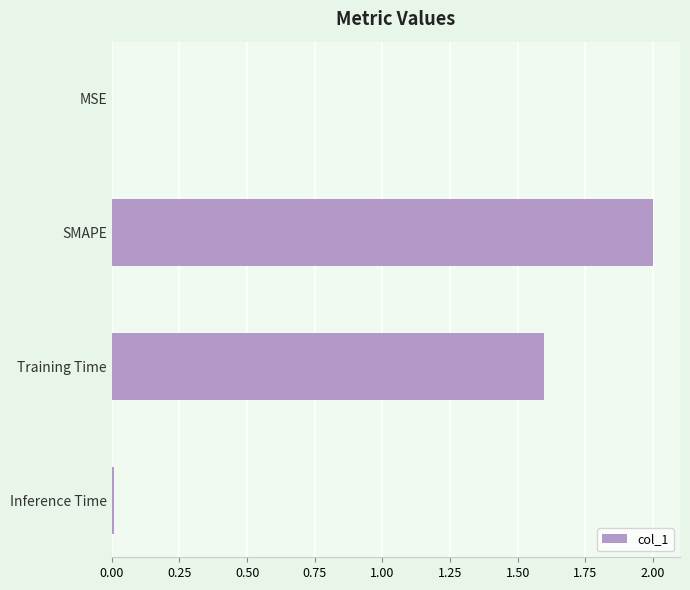

What is the ratio of the value at SMAPE to the value at Training Time?

1.3